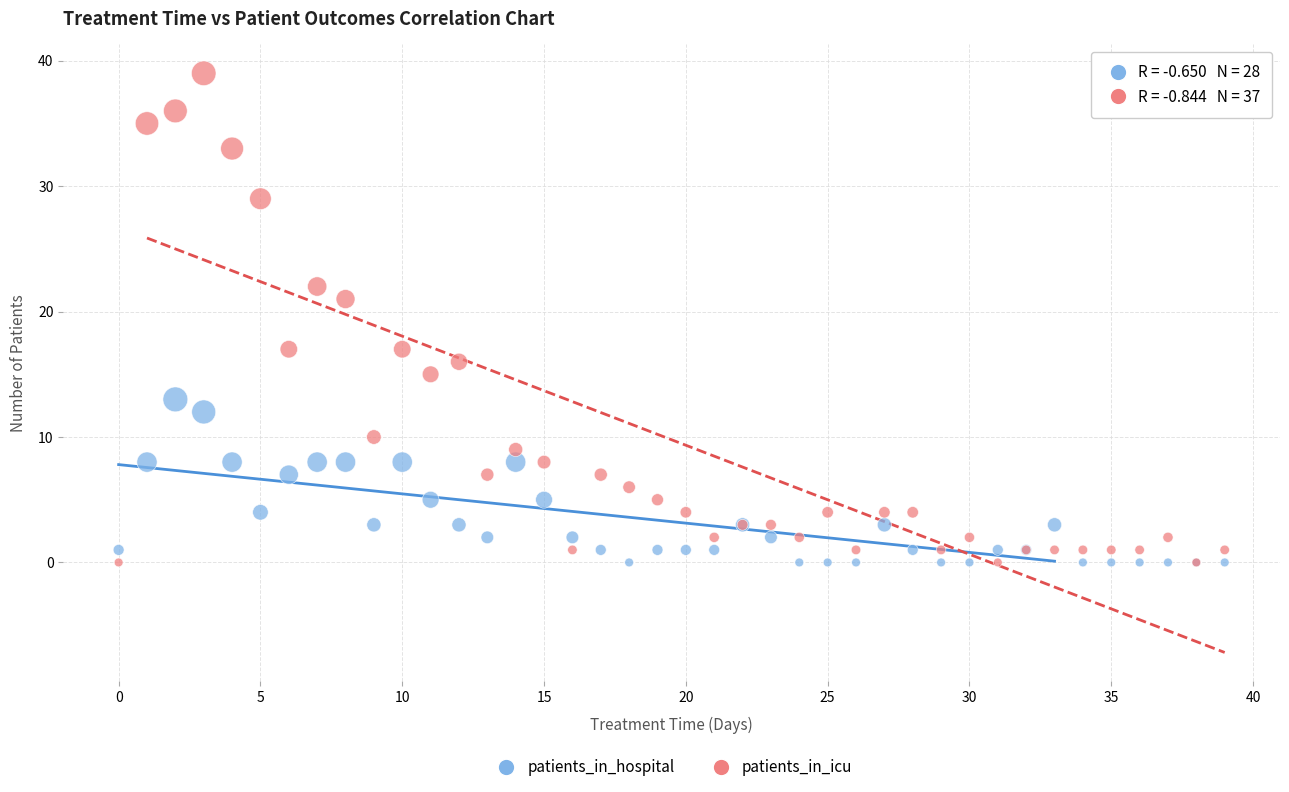

Which series contains the highest Y value?

patients_in_icu